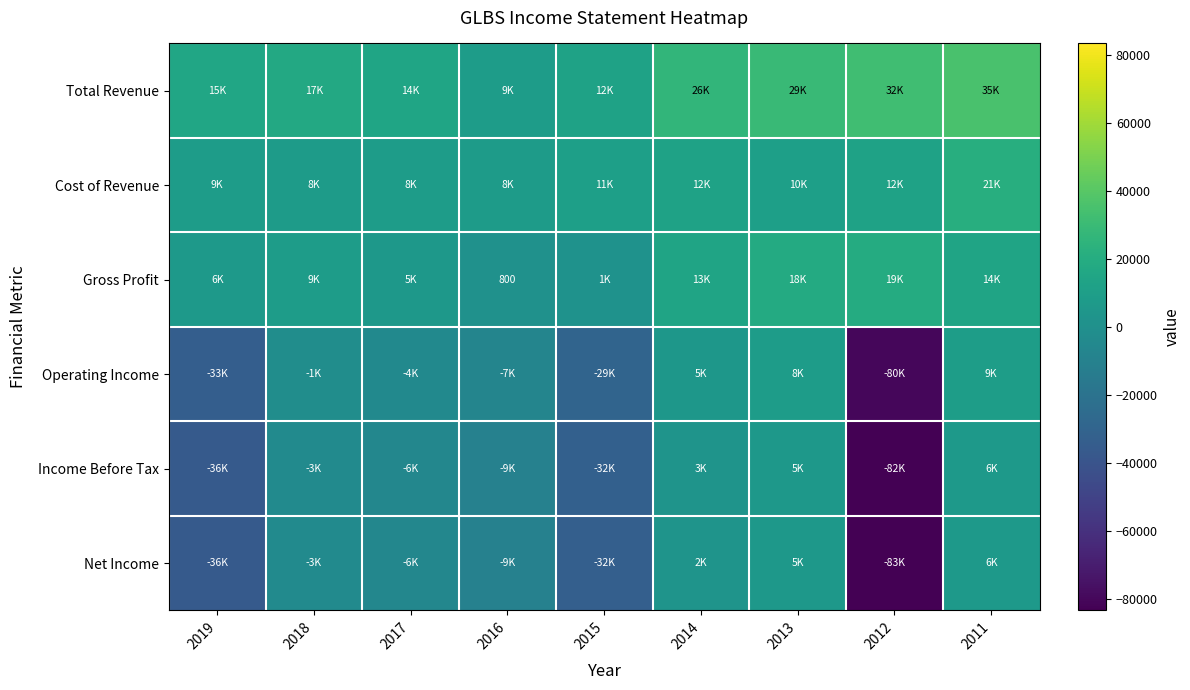

Is it true that Gross Profit equals 1415 at 2016?

False